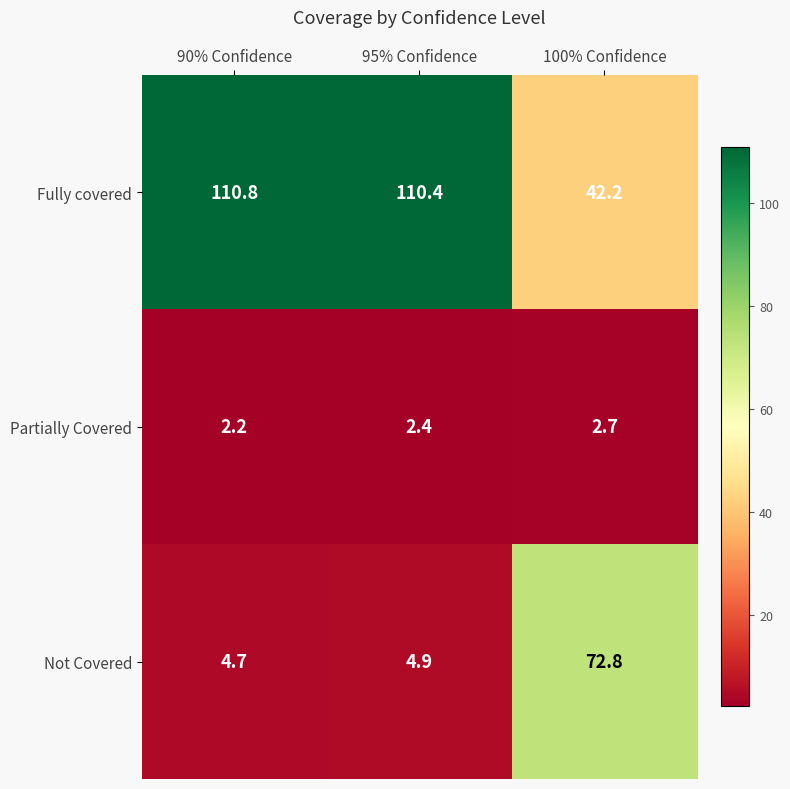

What is the greatest value displayed?

110.8